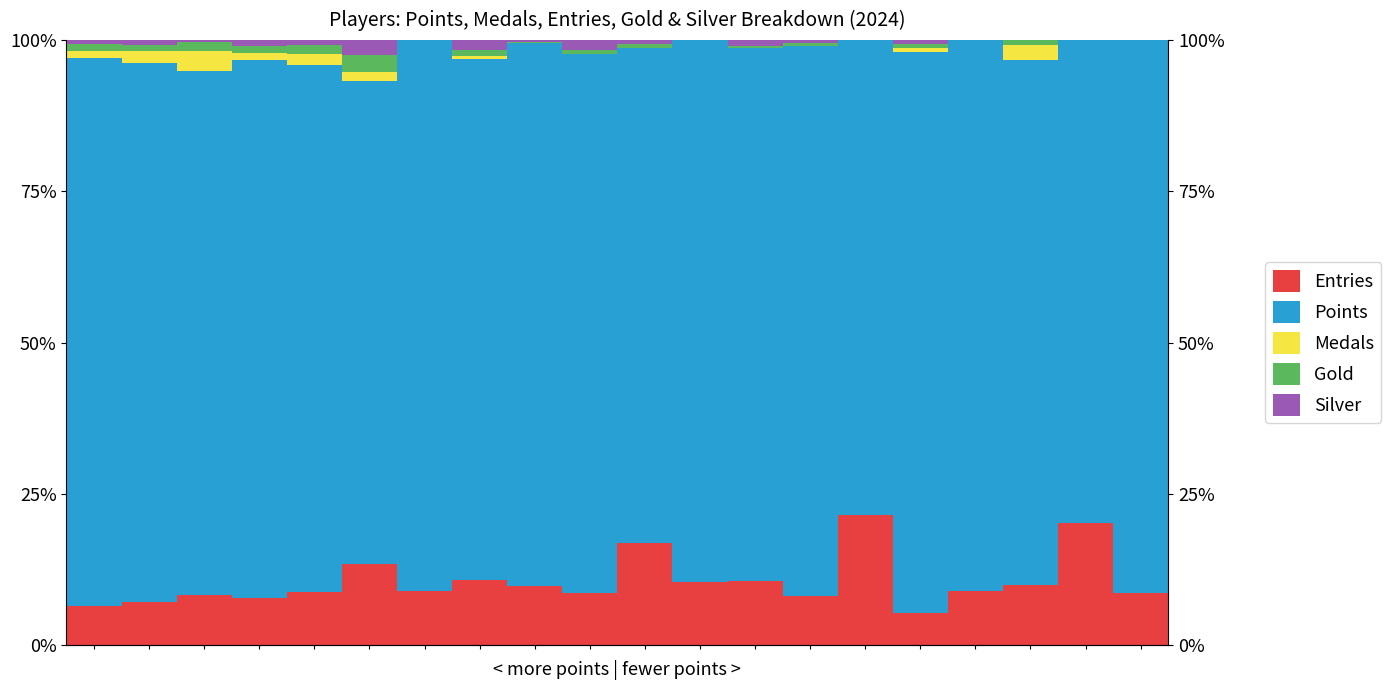

What is the minimum value for Entries?

5.4